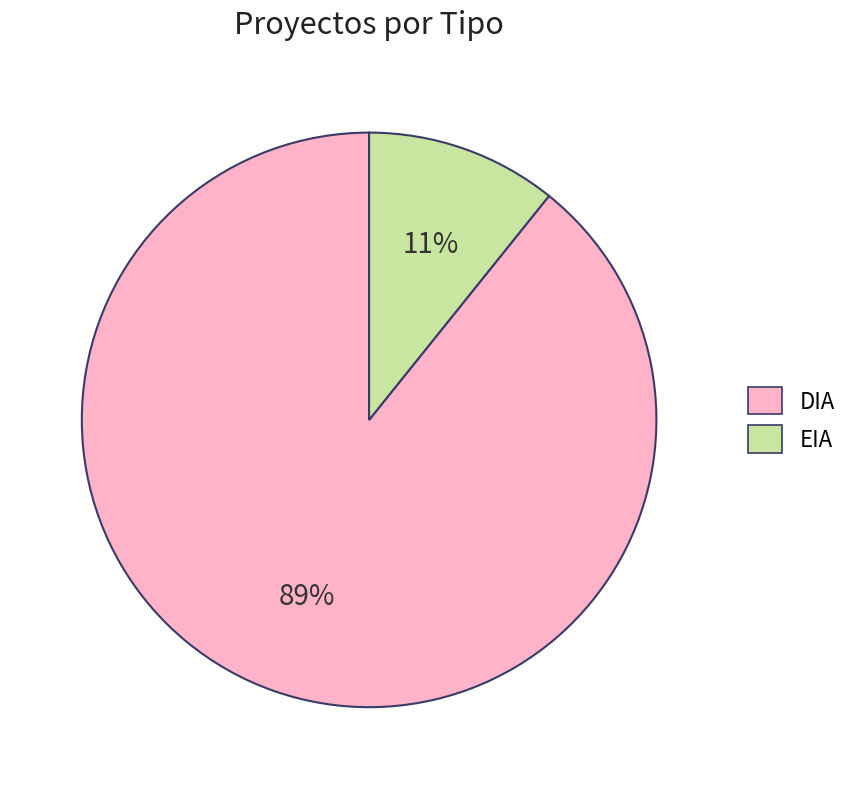

How many slices are in this pie chart?

2